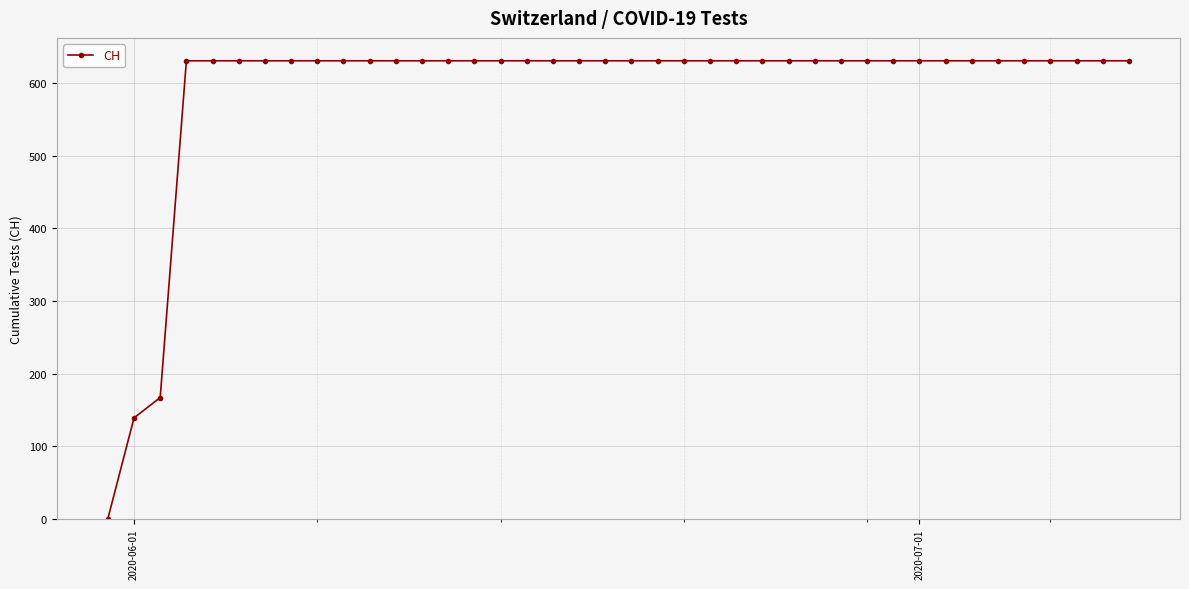

What is the value of the 32nd point from the left?

631